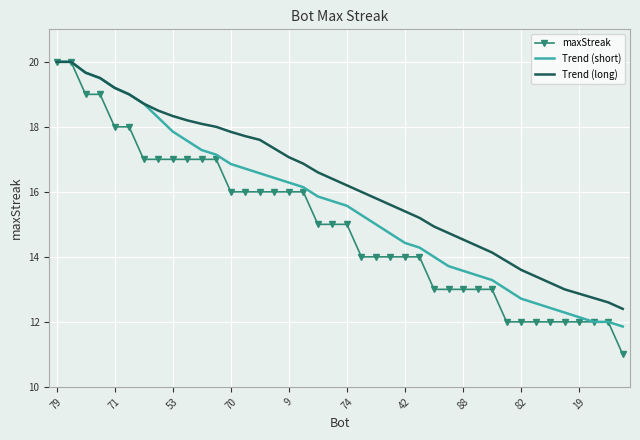

Which series has the largest range (max minus min)?

maxStreak